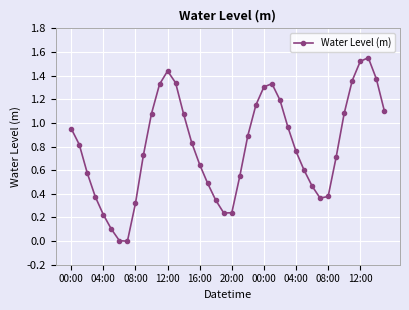

True or false: the data has more than 2 interior local peaks.

True